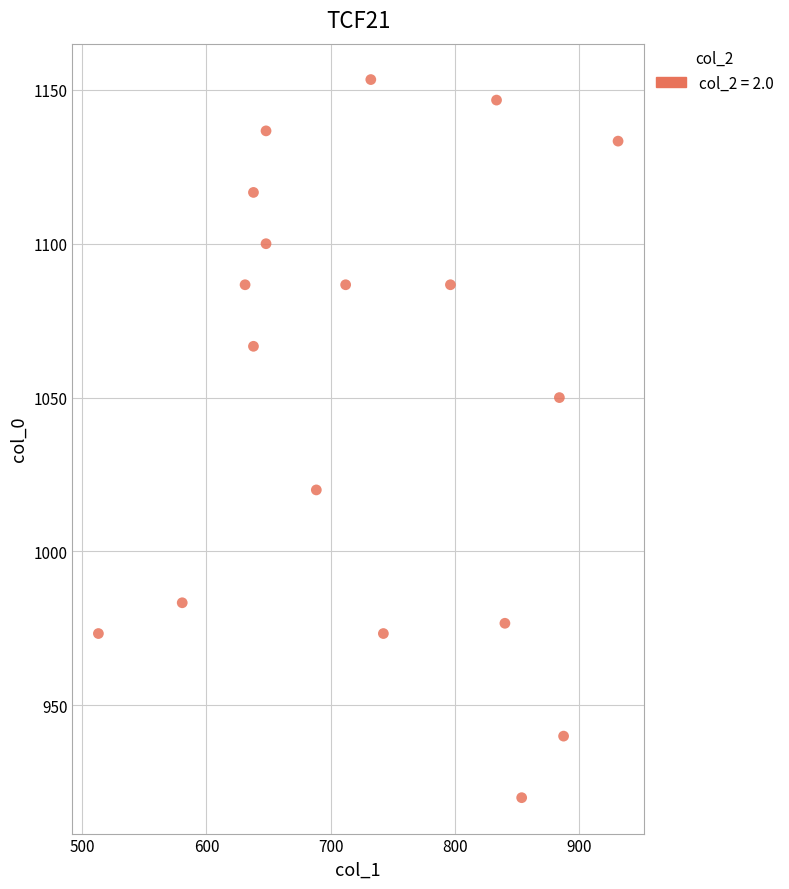

What is the range of Y values (max minus min)?

233.3